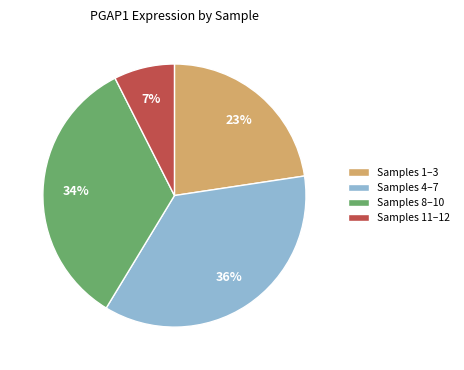

Is it true that Samples 1–3 is 23% of the pie?

True